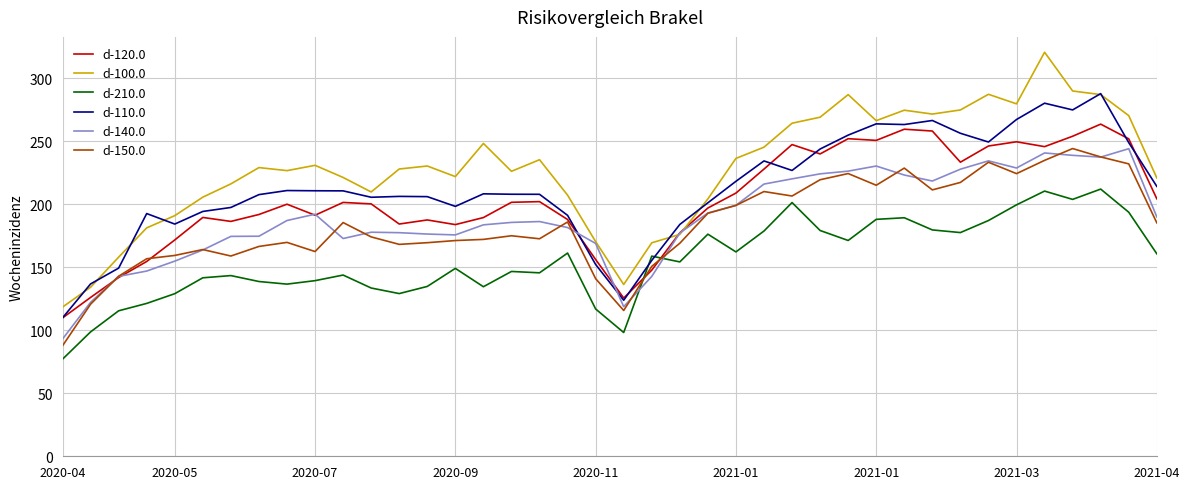

What is the minimum value shown in the chart?

77.1